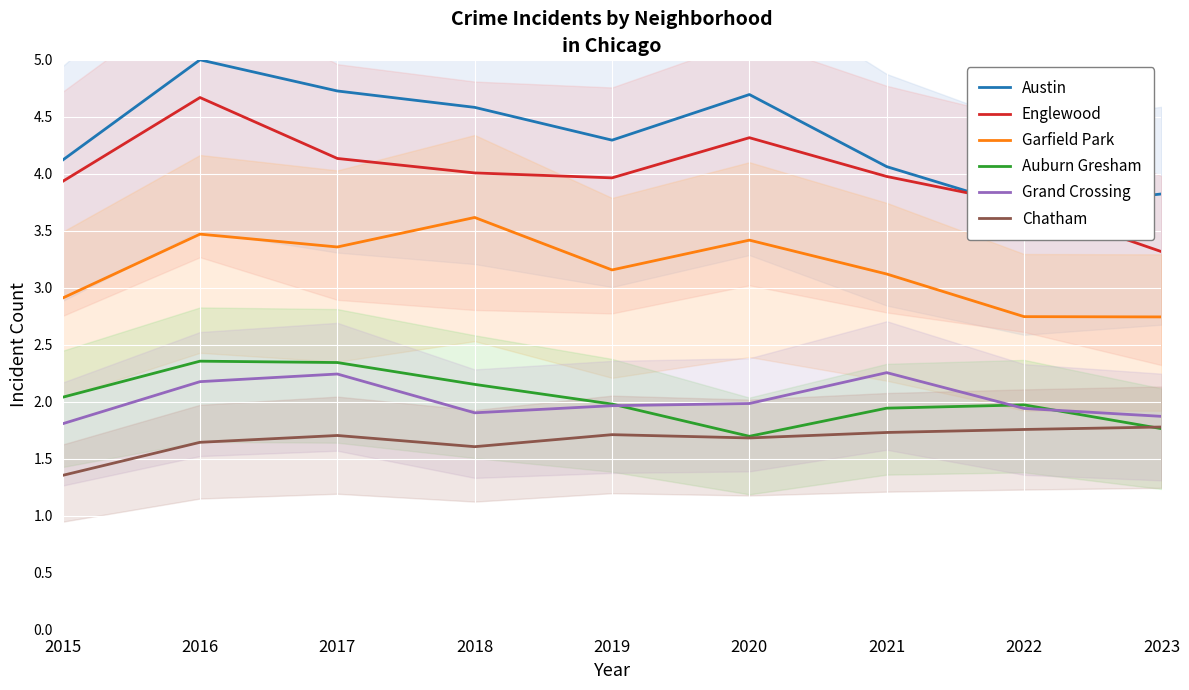

Which has a higher value, 2018 or 2022?

2018